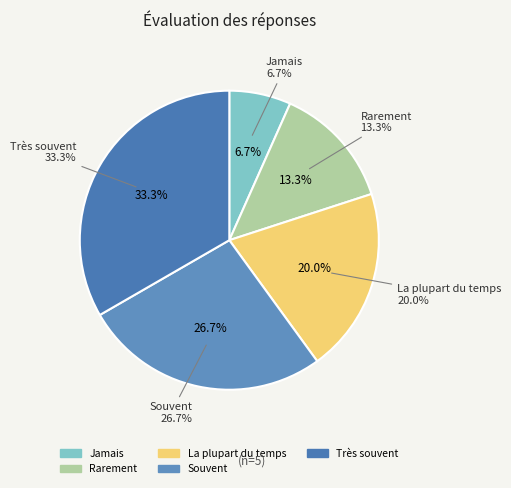

True or false: La plupart du temps accounts for 20% of the total.

True